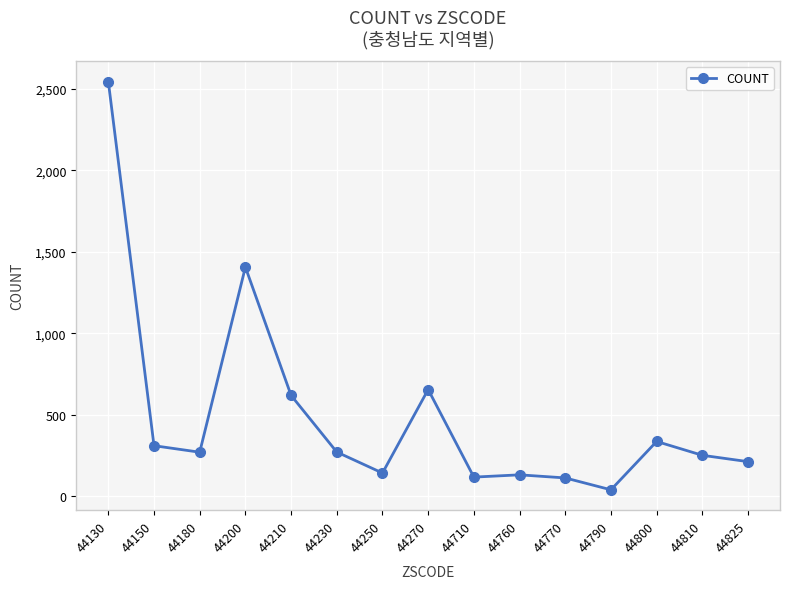

What is the sum of the values at 44800 and 44130?

2881